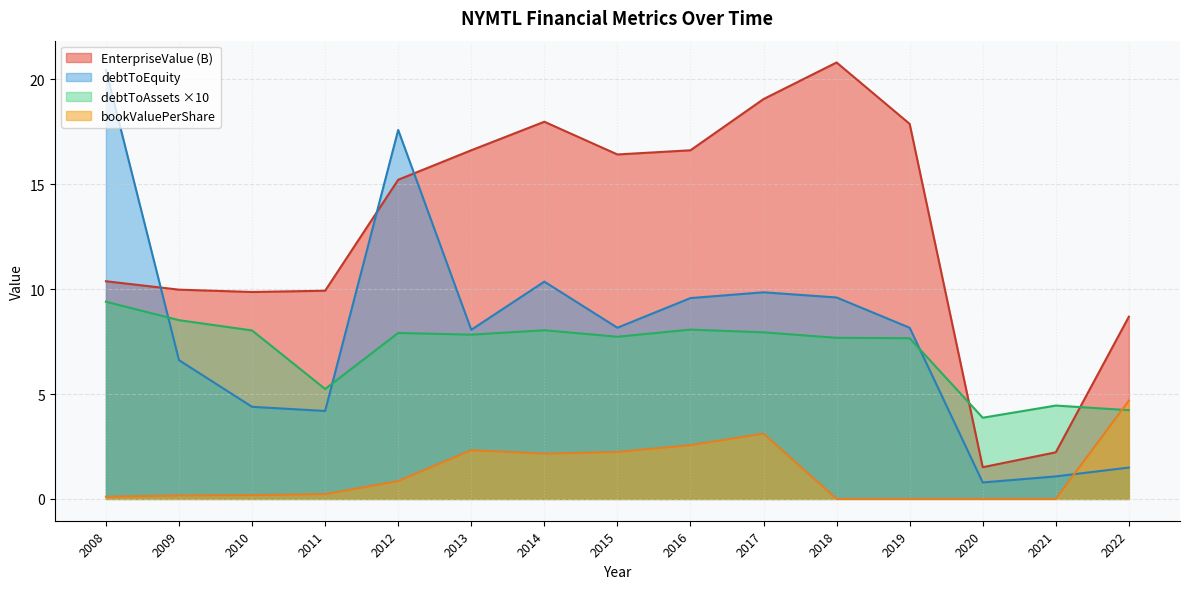

At which label does bookValuePerShare reach its minimum?

2018